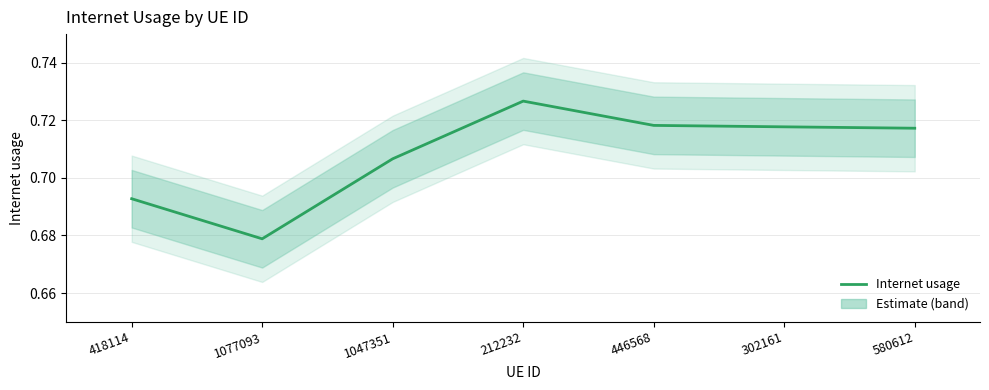

What is the greatest value displayed?

0.7